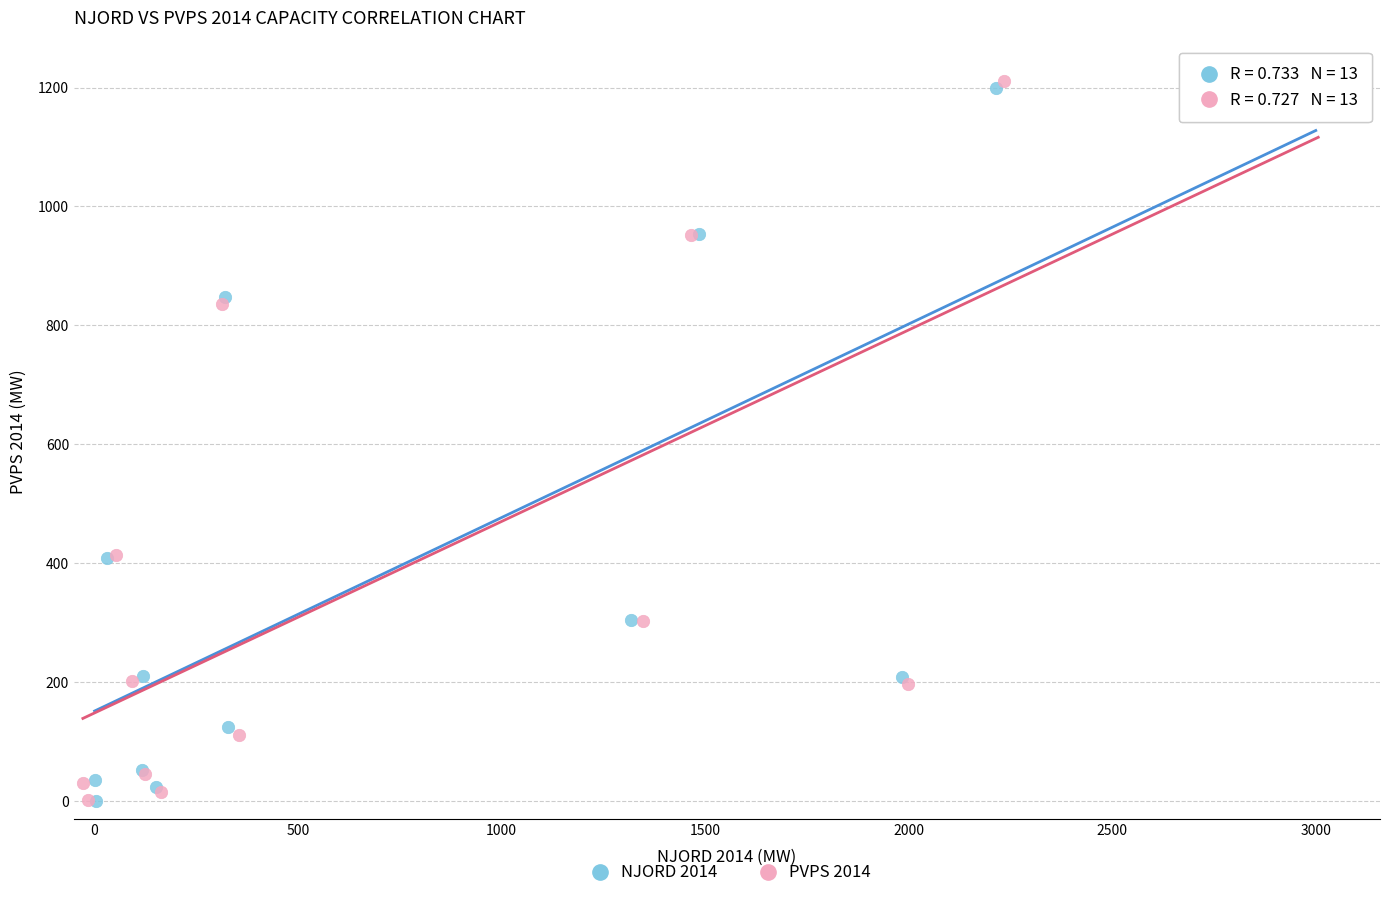

Which series has the largest Y range (max minus min)?

PVPS 2014